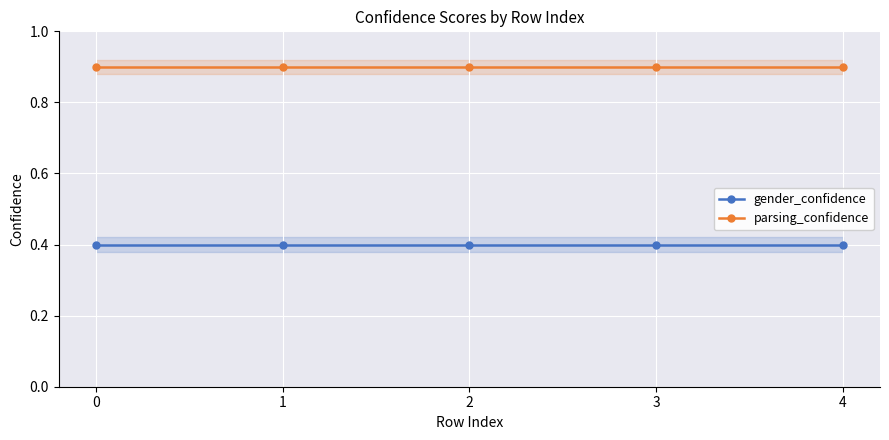

The gender_confidence series shows 0.1 at 3. True or false?

False